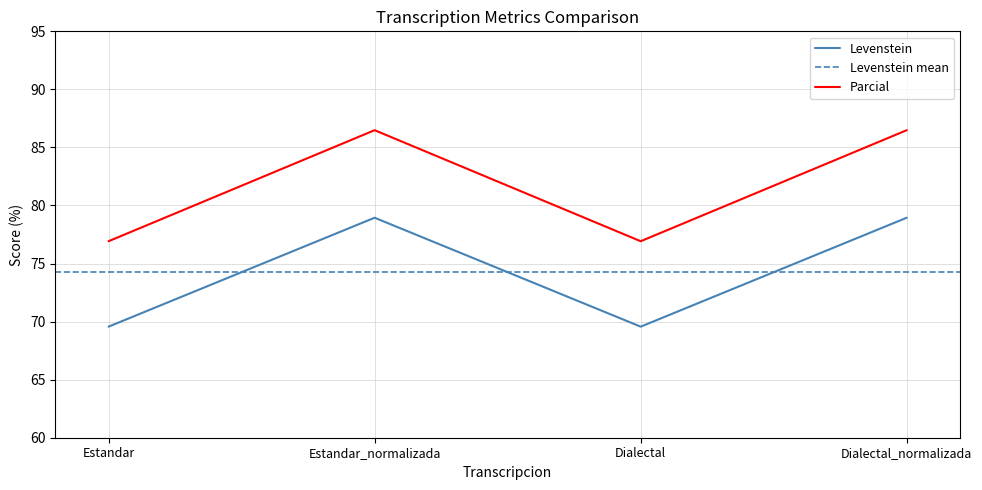

True or false: Parcial has a value of 44.3 at Estandar.

False